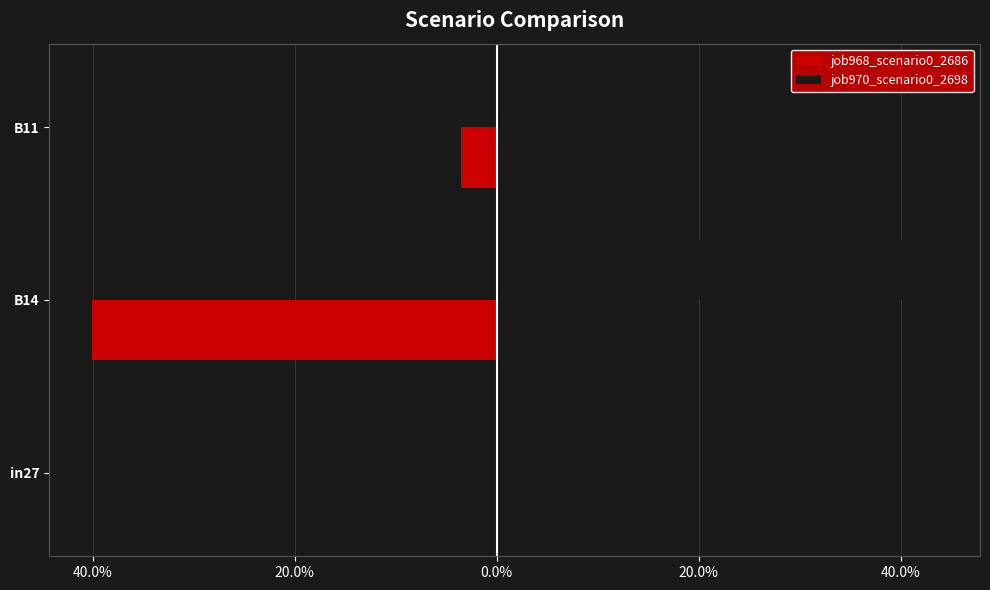

Reading right to left, what are all the values shown in this chart?

job968_scenario0_2686: -0.0	-0.4	0.0
job970_scenario0_2698: 0.0	0.4	0.0